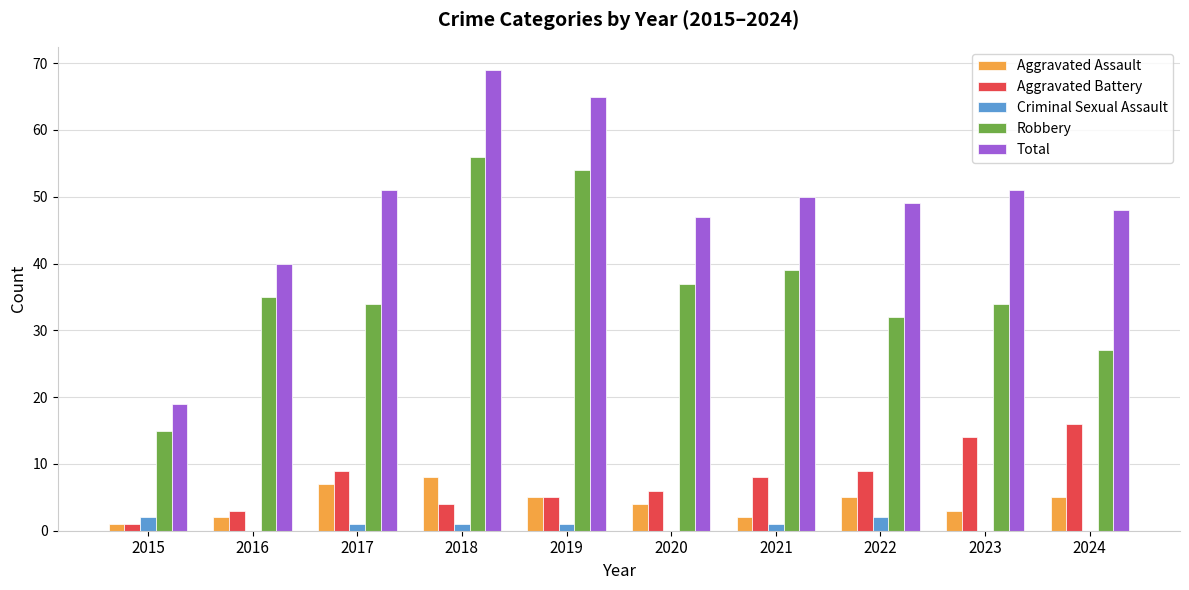

How many groups of bars are there?

10